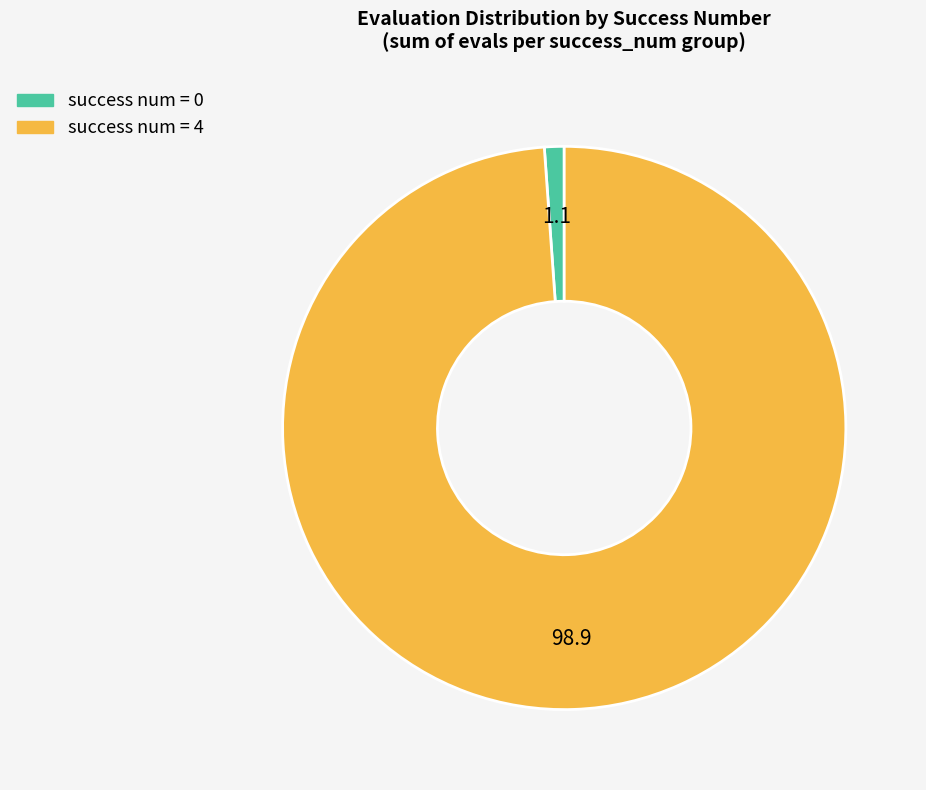

Between success num = 0 and success num = 4, which is larger?

success num = 4